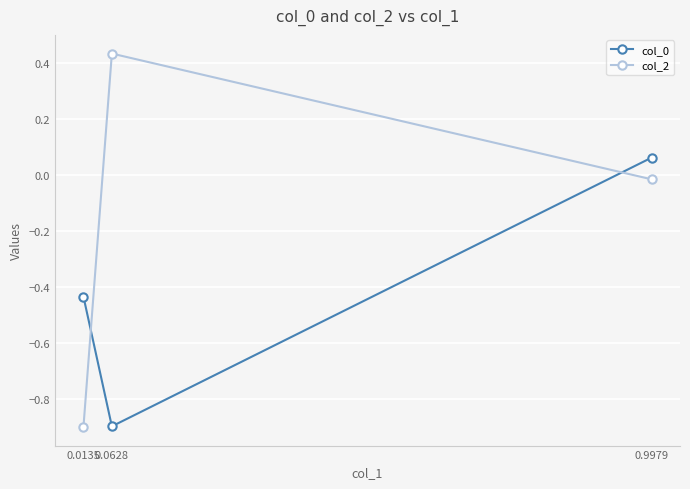

Which category has the lowest value in the col_2 series?

0.0135